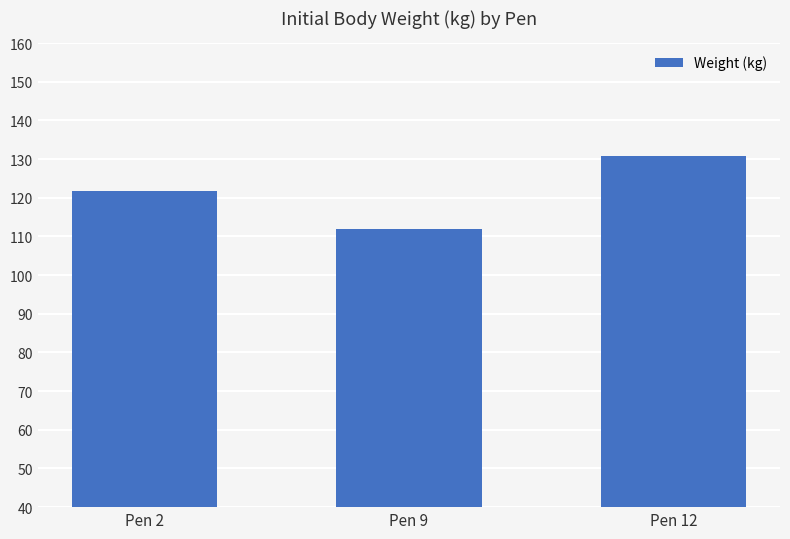

At which category does the chart reach its peak across all series?

Pen 12